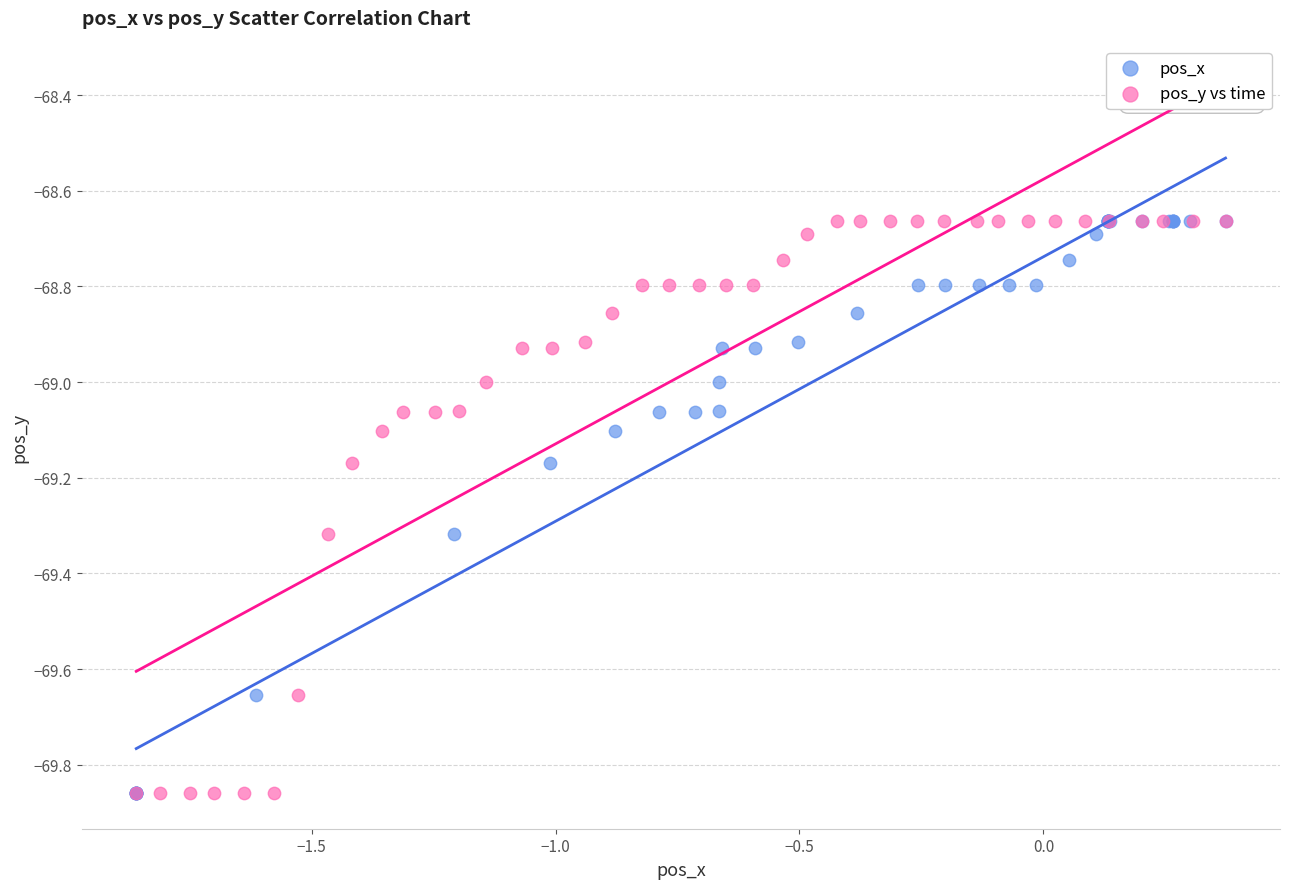

What are all the series names shown in the legend?

pos_x, pos_y vs time